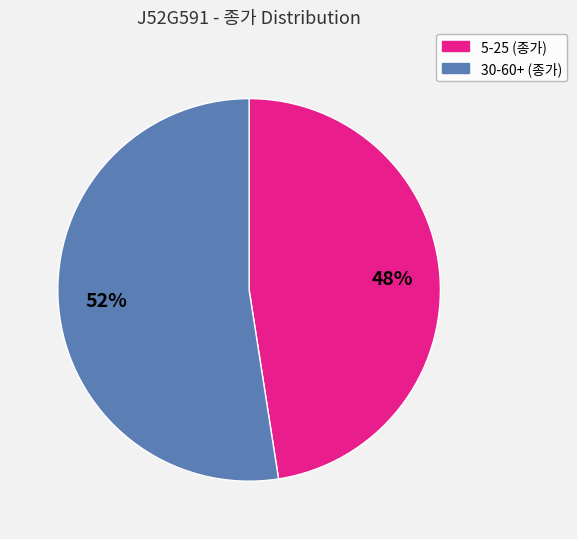

Does any single category account for the majority?

Yes